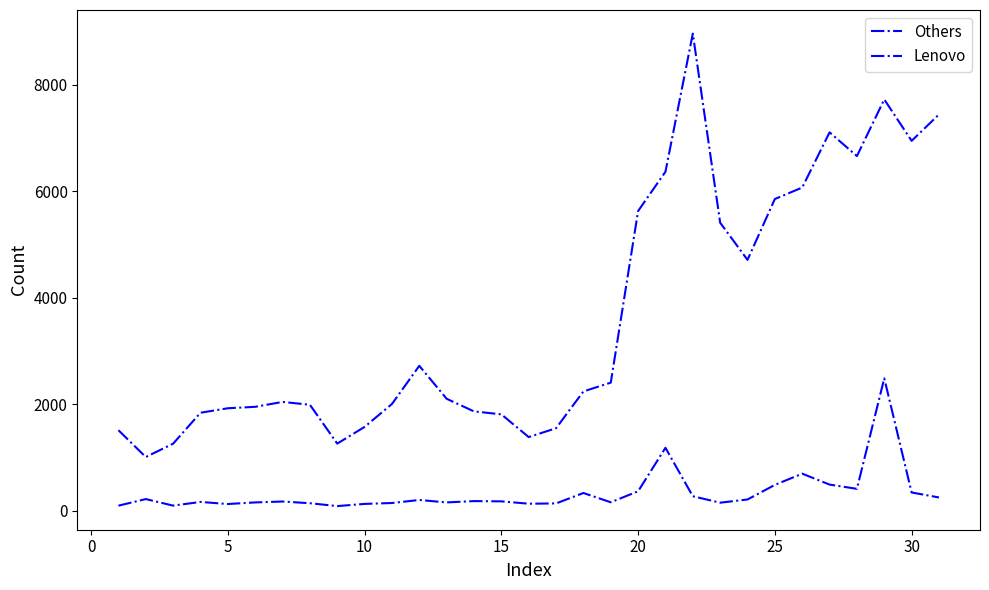

What is the greatest value displayed?

8959